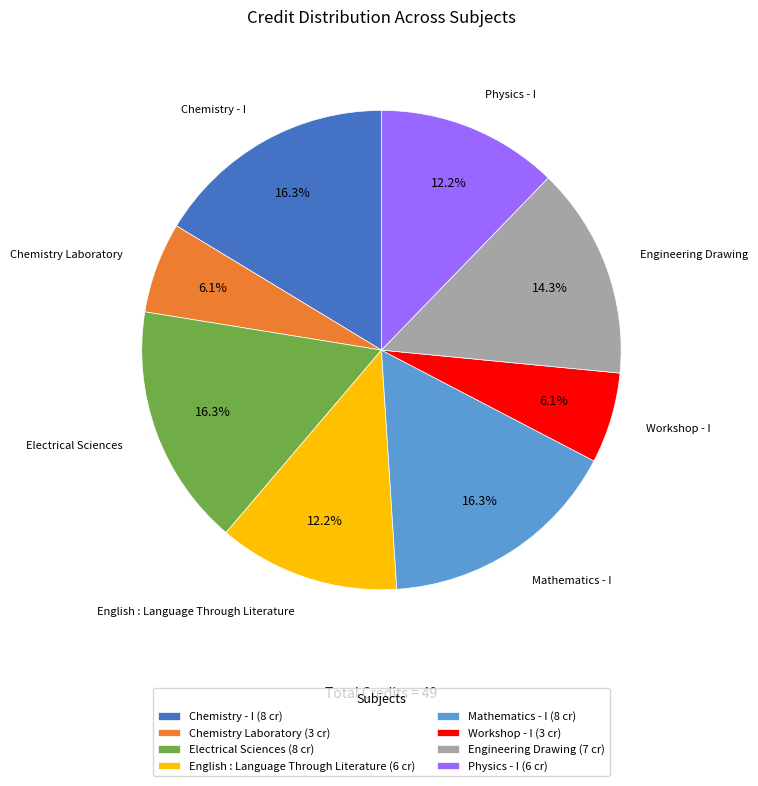

Does Physics - I represent more than half of the total?

No